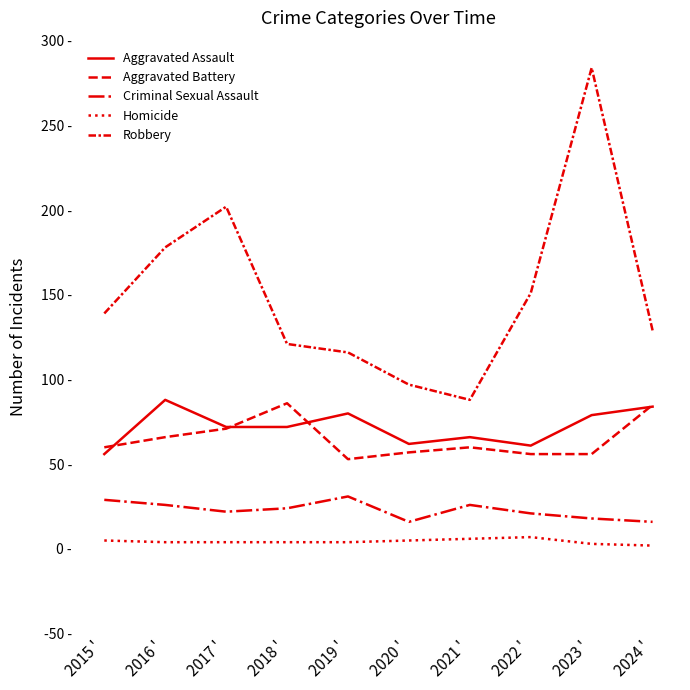

Does the chart display data point markers on the line(s)?

No